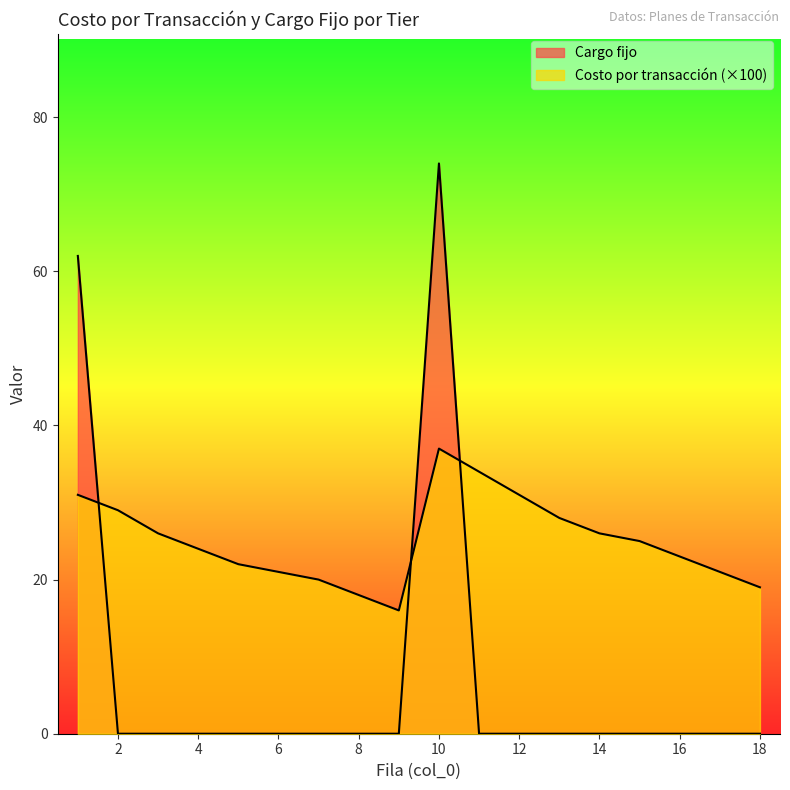

Reading left to right, what are all the values shown in this chart?

Costo por transacción: 1=31.0	2=29.0	3=26.0	4=24.0	5=22.0	6=21.0	7=20.0	8=18.0	9=16.0	10=37.0	11=34.0	12=31.0	13=28.0	14=26.0	15=25.0	16=23.0	17=21.0	18=19.0
Cargo fijo: 1=62.0	2=0.0	3=0.0	4=0.0	5=0.0	6=0.0	7=0.0	8=0.0	9=0.0	10=74.0	11=0.0	12=0.0	13=0.0	14=0.0	15=0.0	16=0.0	17=0.0	18=0.0